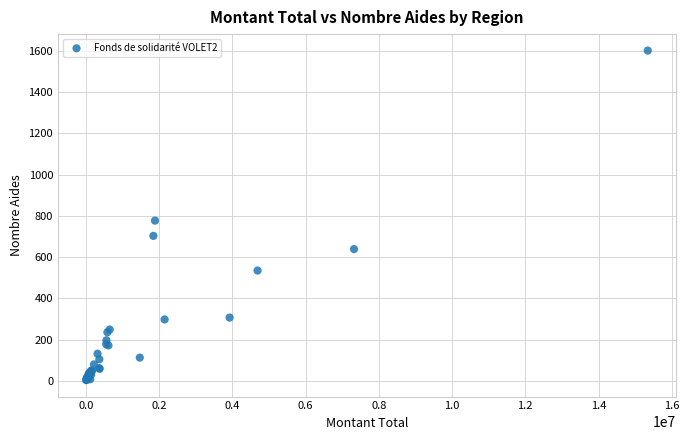

What Y value in the scatter plot is closest to 802?

777